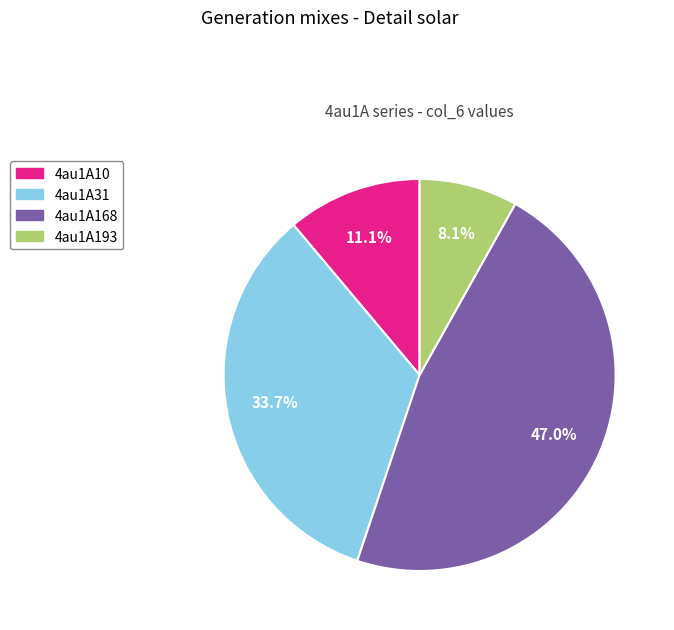

To the nearest percent, what portion does 4au1A168 represent?

47%